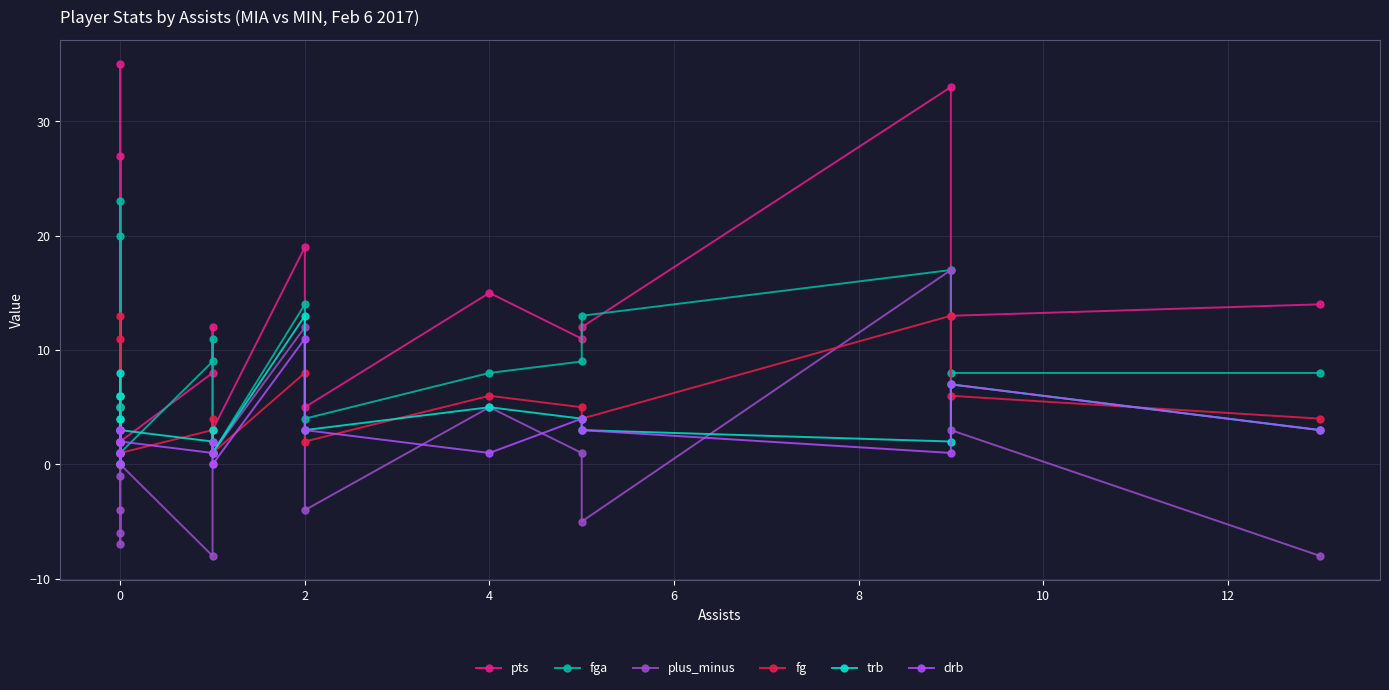

What is the label of the 8th point from the right?

2